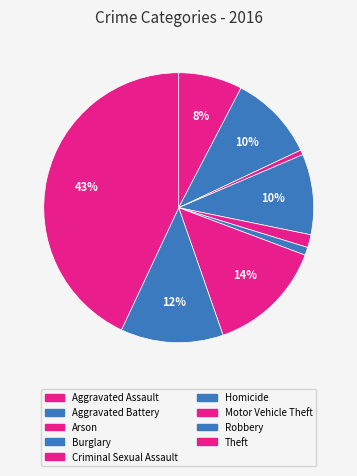

To the nearest percent, what is the average slice percentage?

11%